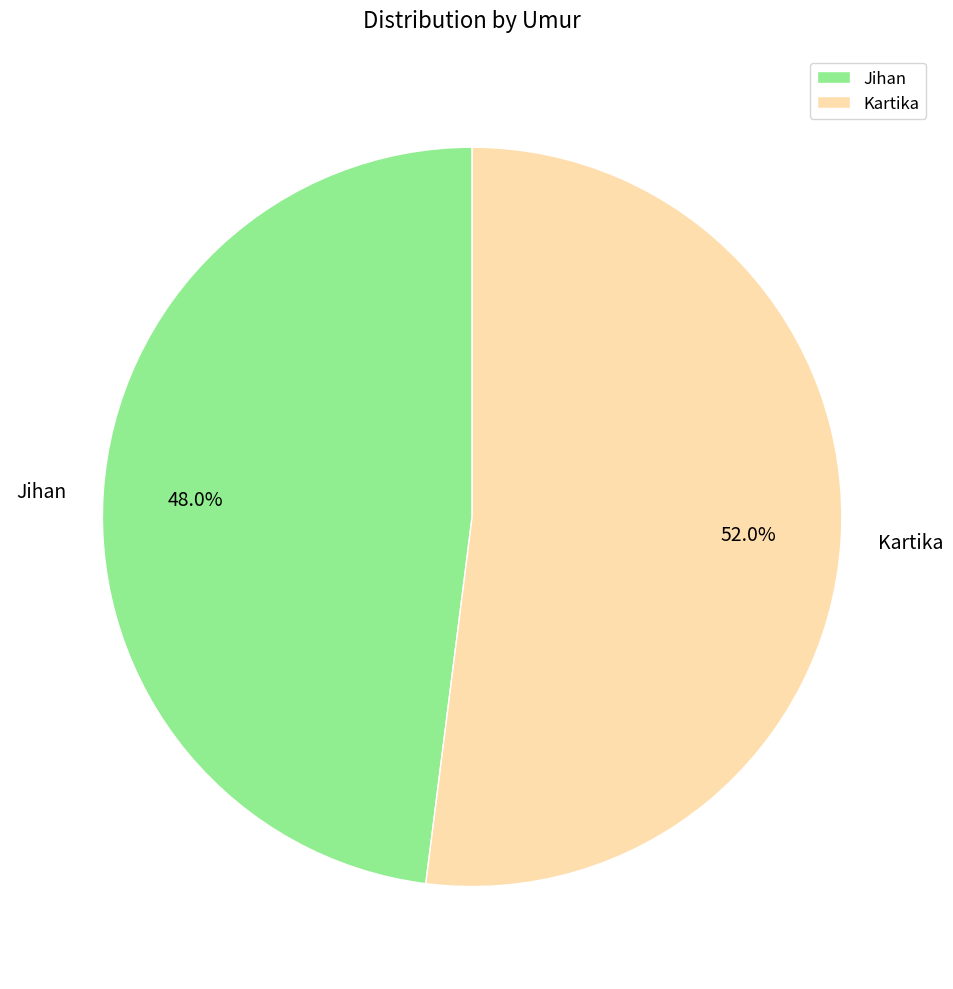

Between Kartika and Jihan, which is larger?

Kartika